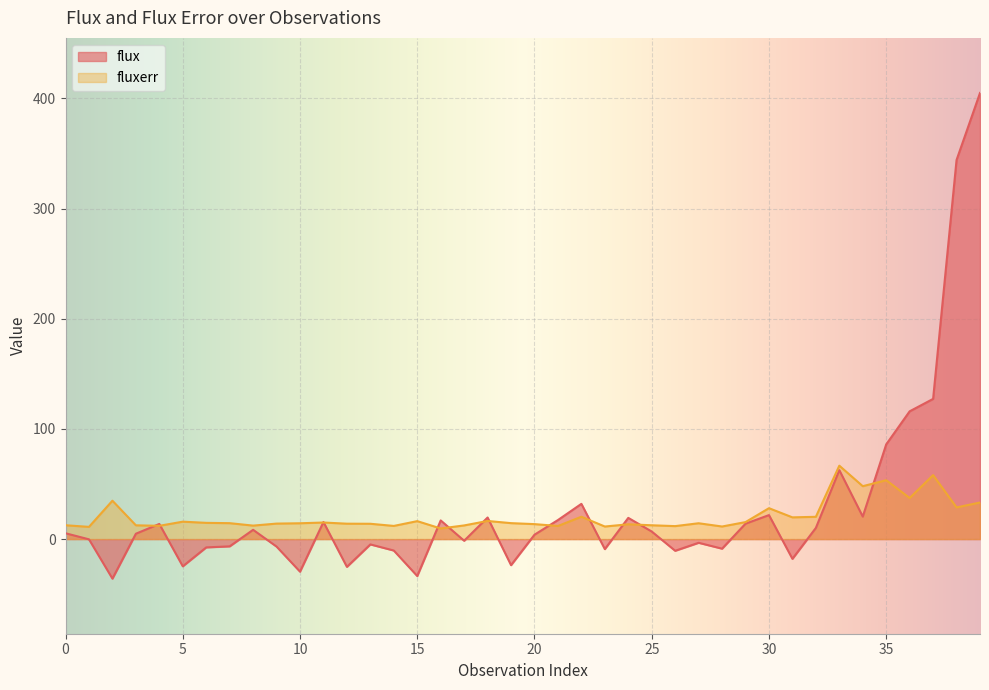

How many data points does each series have?

40